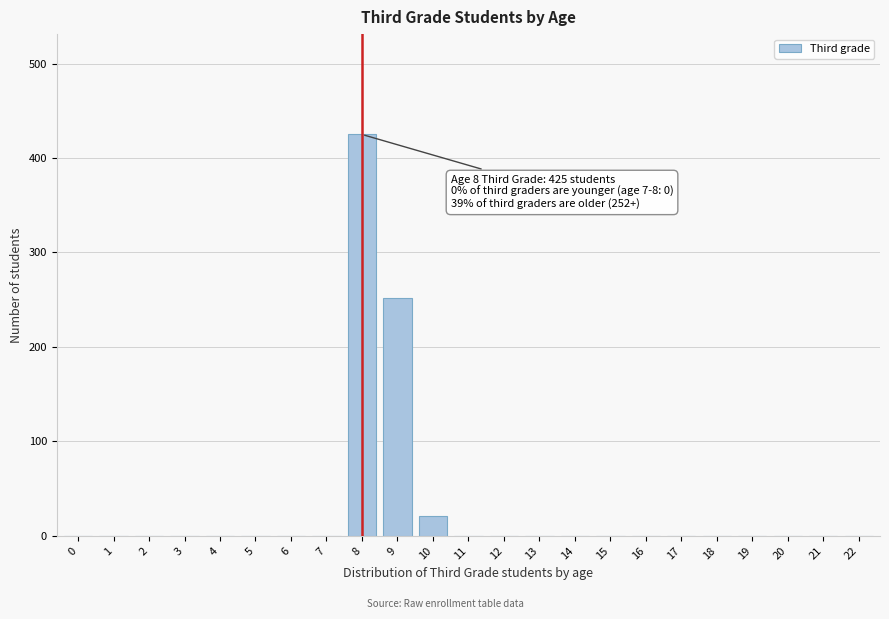

Reading left to right, transcribe all the data shown in this chart.

0=0	1=0	2=0	3=0	4=0	5=0	6=0	7=0	8=425	9=252	10=21	11=0	12=0	13=0	14=0	15=0	16=0	17=0	18=0	19=0	20=0	21=0	22=0